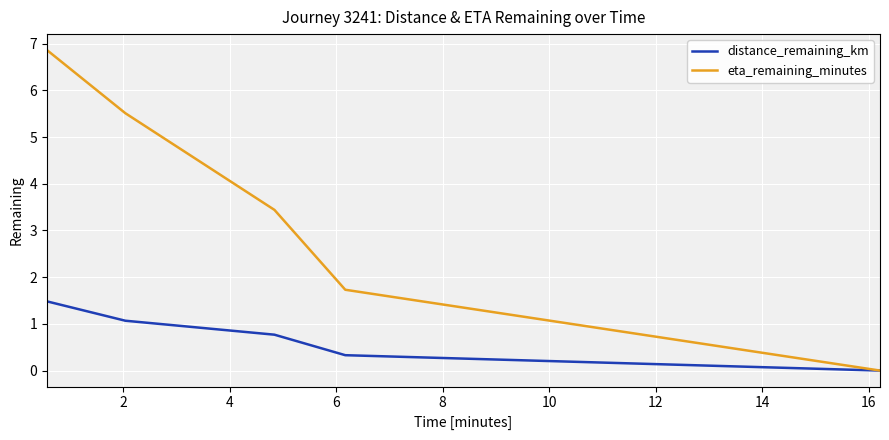

What are all the series names shown in the legend?

distance_remaining_km, eta_remaining_minutes